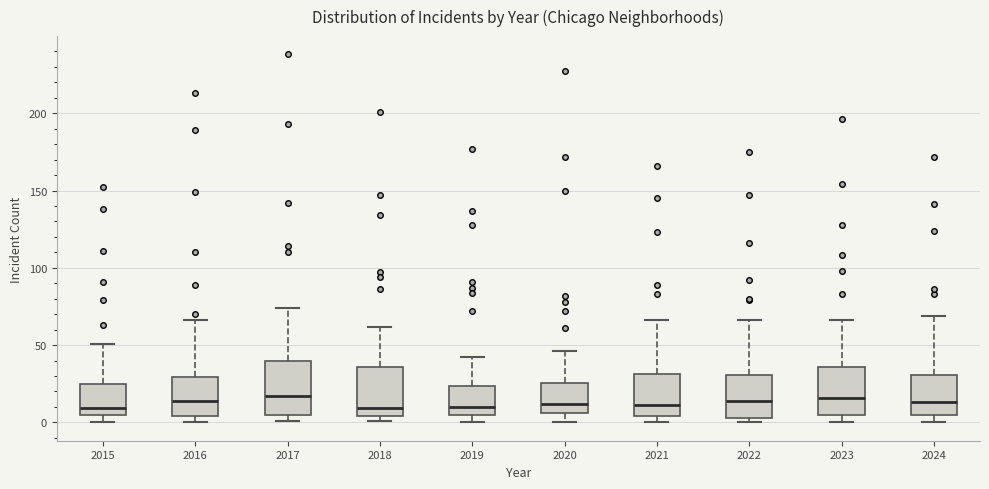

Where is the lower edge of the box at x = 2018 on the y-axis? The values are not printed on the chart, so give them approximately, as read against the axis.

5